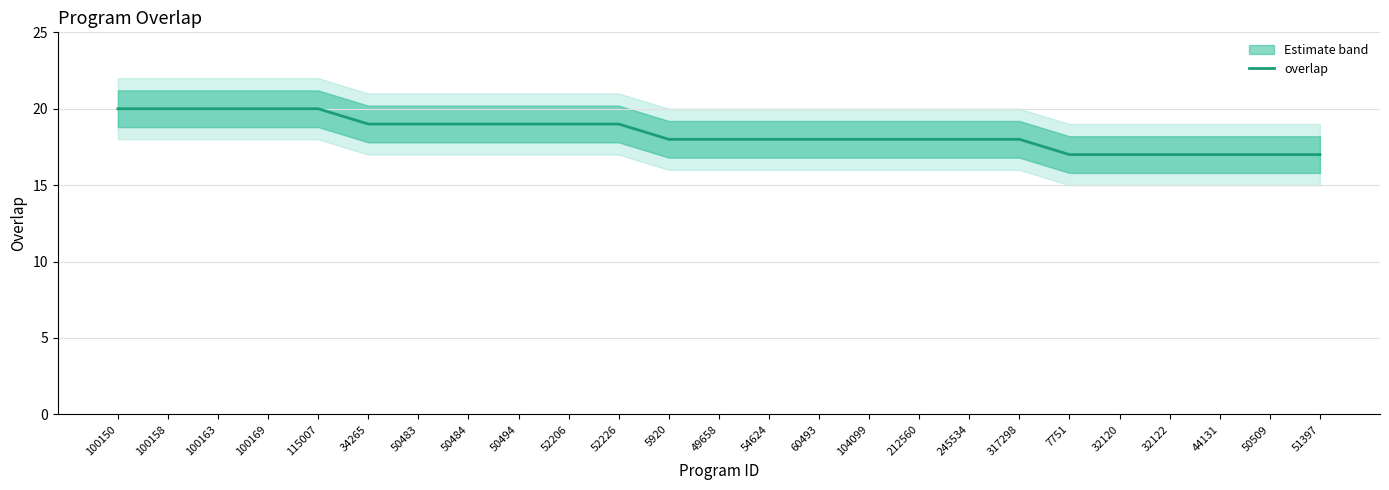

How many lines are shown in the chart?

1